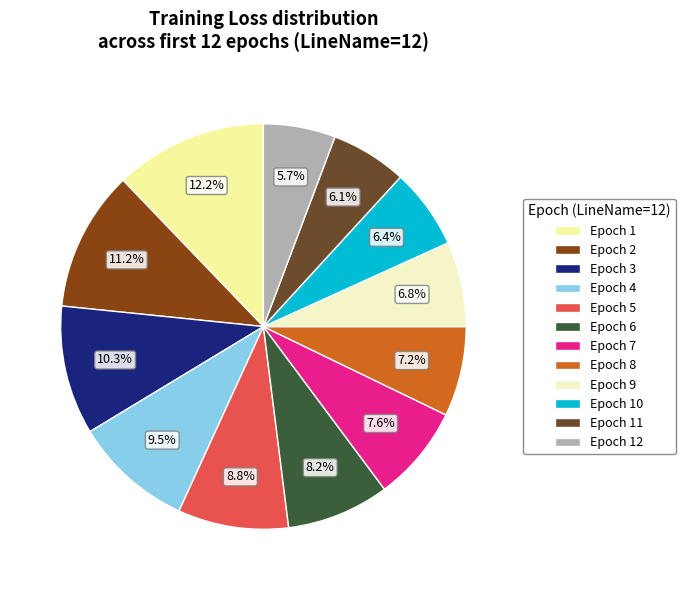

Does any single category account for the majority?

No